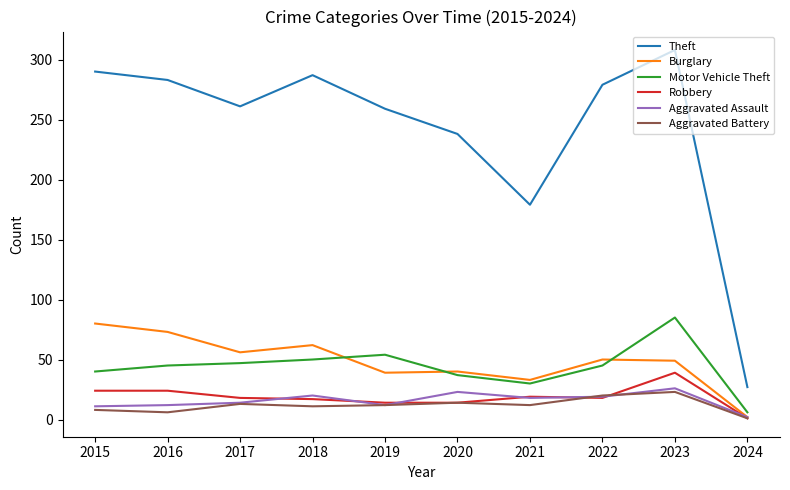

What is the minimum value shown in the chart?

1